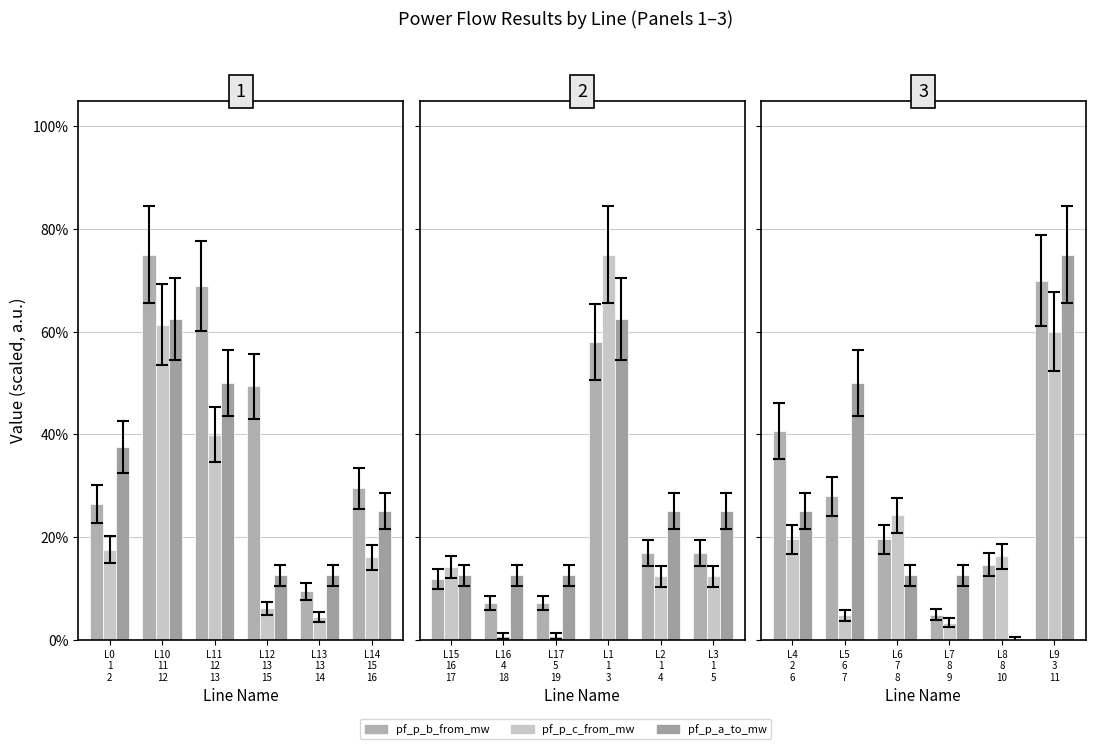

What position from the left is L9 3 11?

6